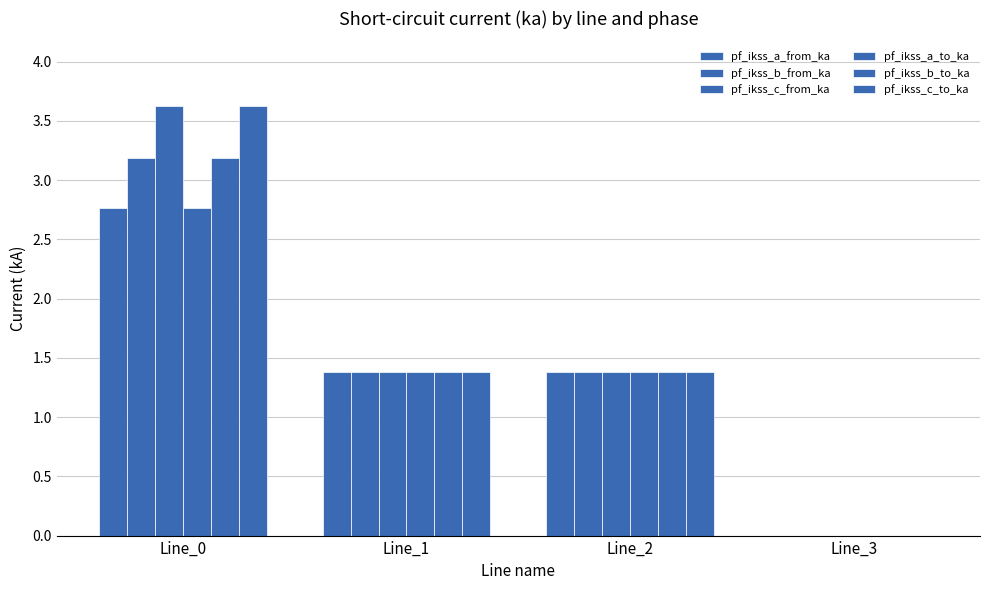

What is the approximate value of pf_ikss_b_to_ka at Line_1?

1.4